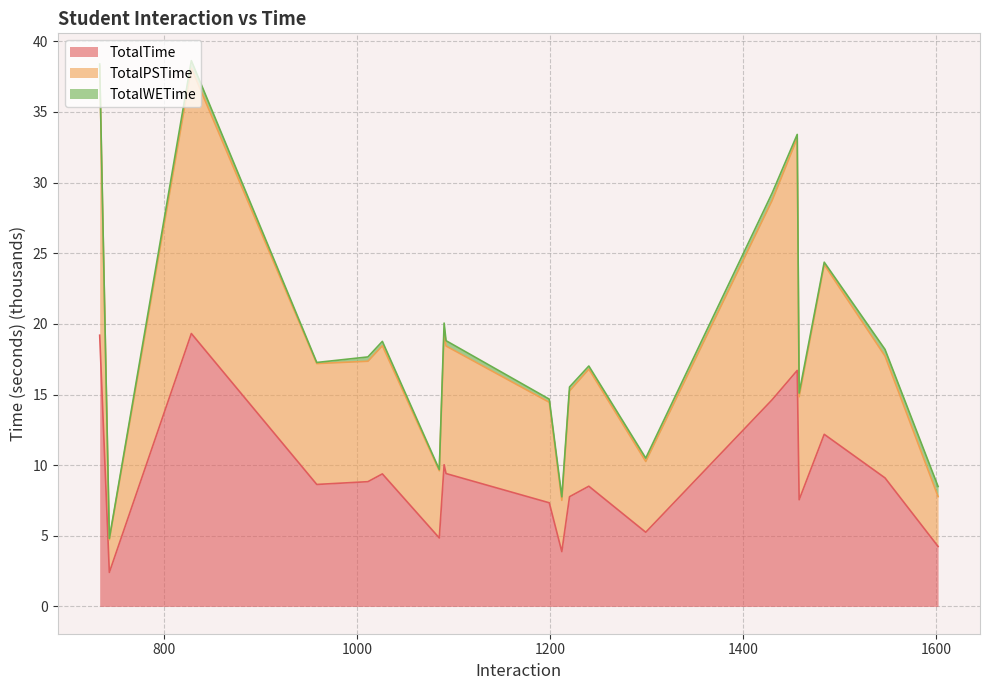

Between 1199 and 743, which is larger?

1199